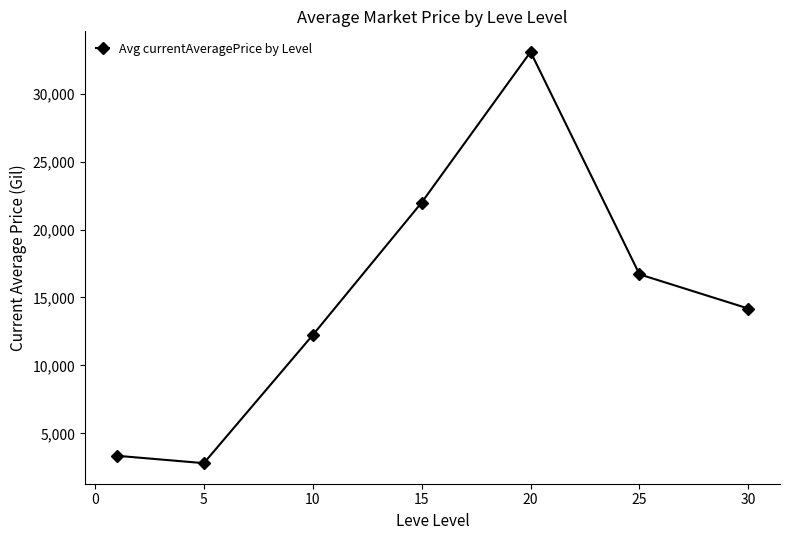

What is the sum of all values?

104337.9